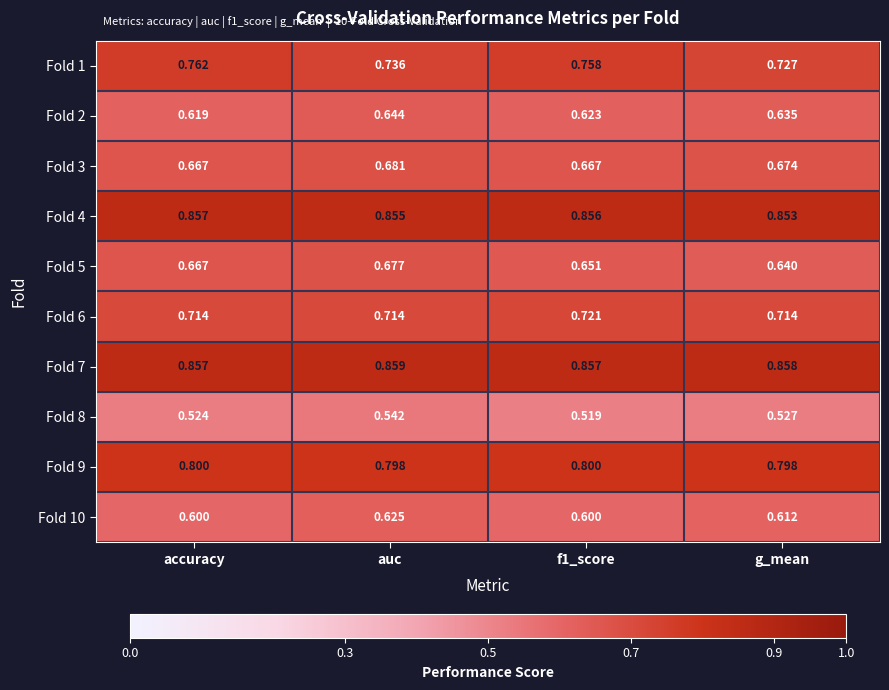

Is the value of Fold 6 at g_mean greater than the value of Fold 1 at g_mean?

No